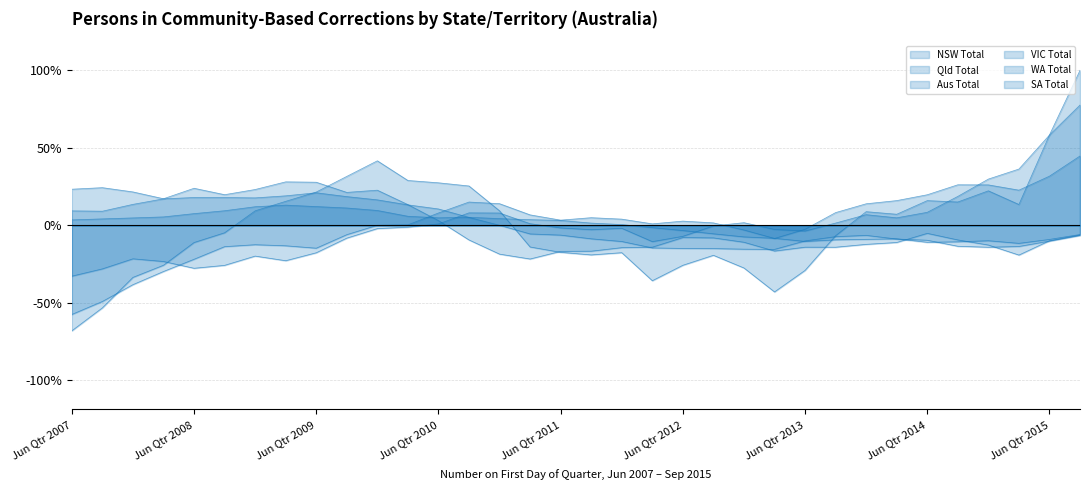

Count the number of categories in the chart.

34